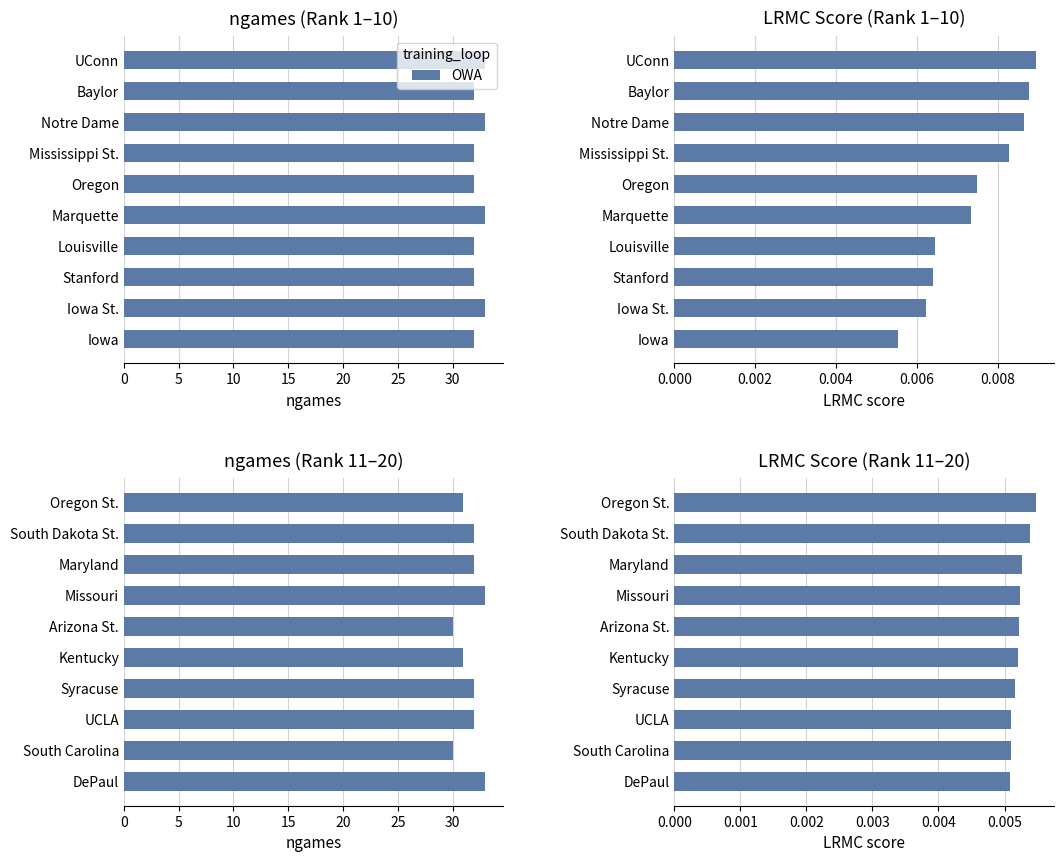

Are the bars horizontal?

Yes